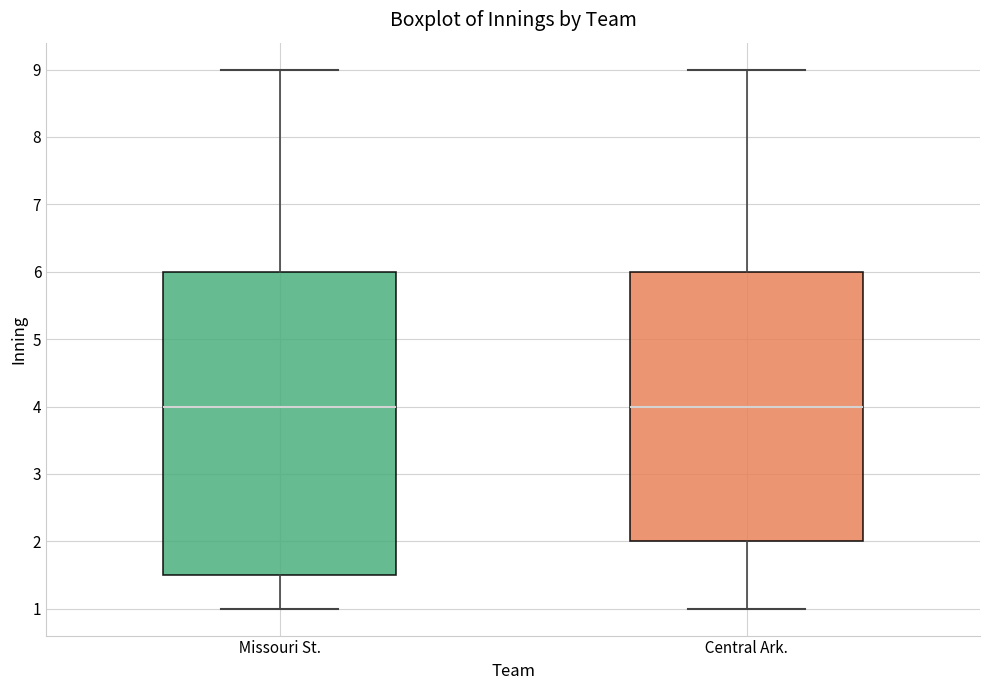

Reading left to right, transcribe this box plot: for each box, give where its median line is, the range the box spans, and where its two whiskers end, as read against the y-axis. The values are not printed on the chart, so give them approximately, as read against the axis.

Missouri St.: median 4.0, box 1.5 to 6.0, whiskers 1.0 to 9.0
Central Ark.: median 4.0, box 2.0 to 6.0, whiskers 1.0 to 9.0